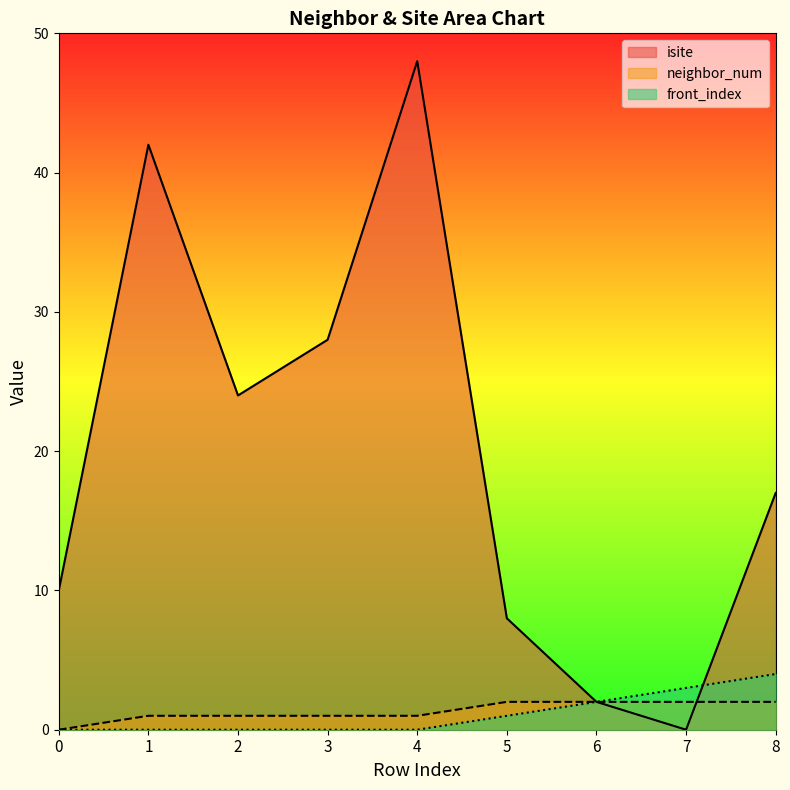

What is the total value across all series at 3?

29